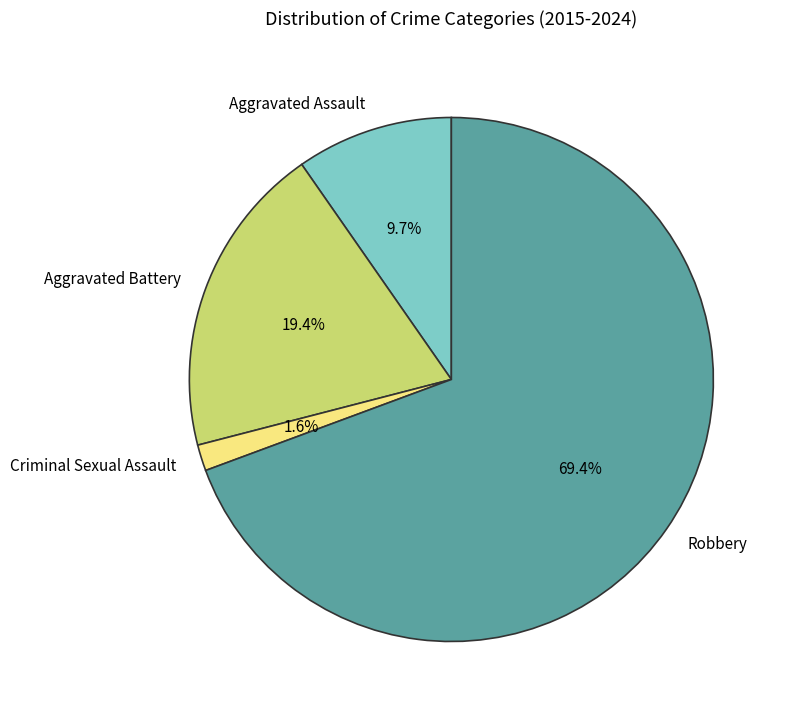

To the nearest percent, what is the difference between the largest and smallest slice percentages?

68%